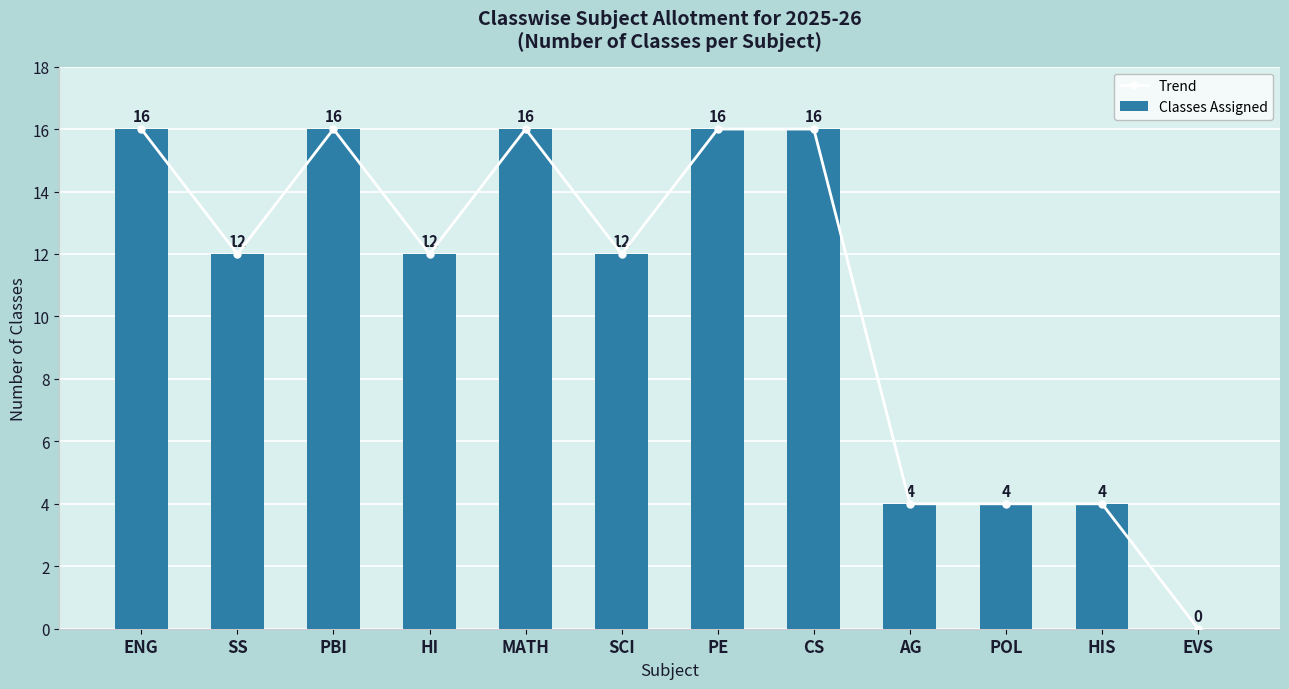

Which series has the largest total across all categories?

Trend